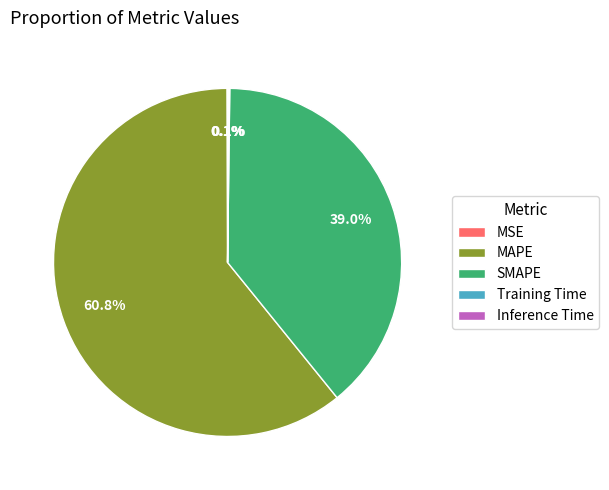

Which category has the biggest portion of the pie?

MAPE